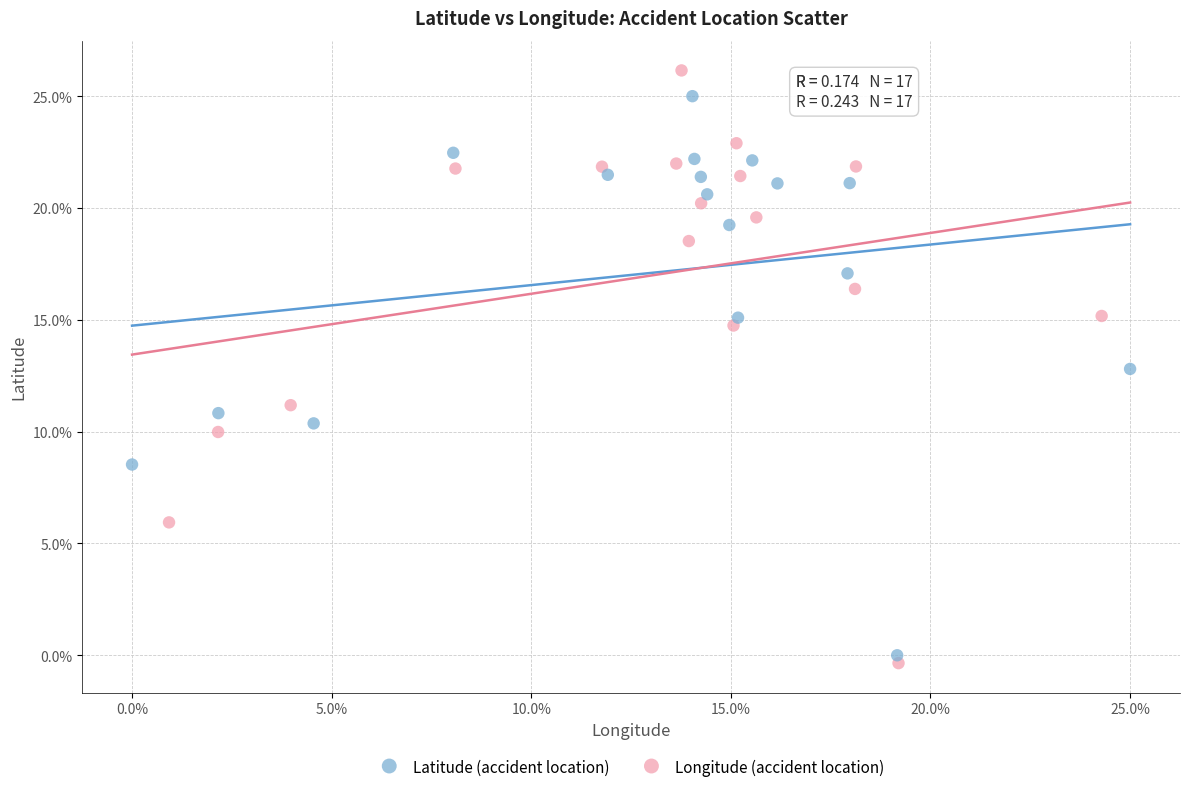

Which series reaches the minimum Y coordinate?

Longitude (accident location)